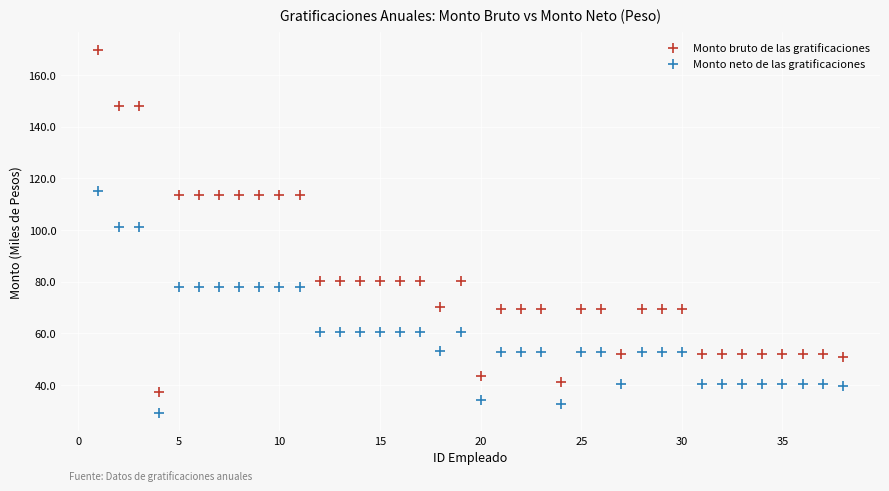

Across all data points, what is the range of Y values (max minus min)?

140.4